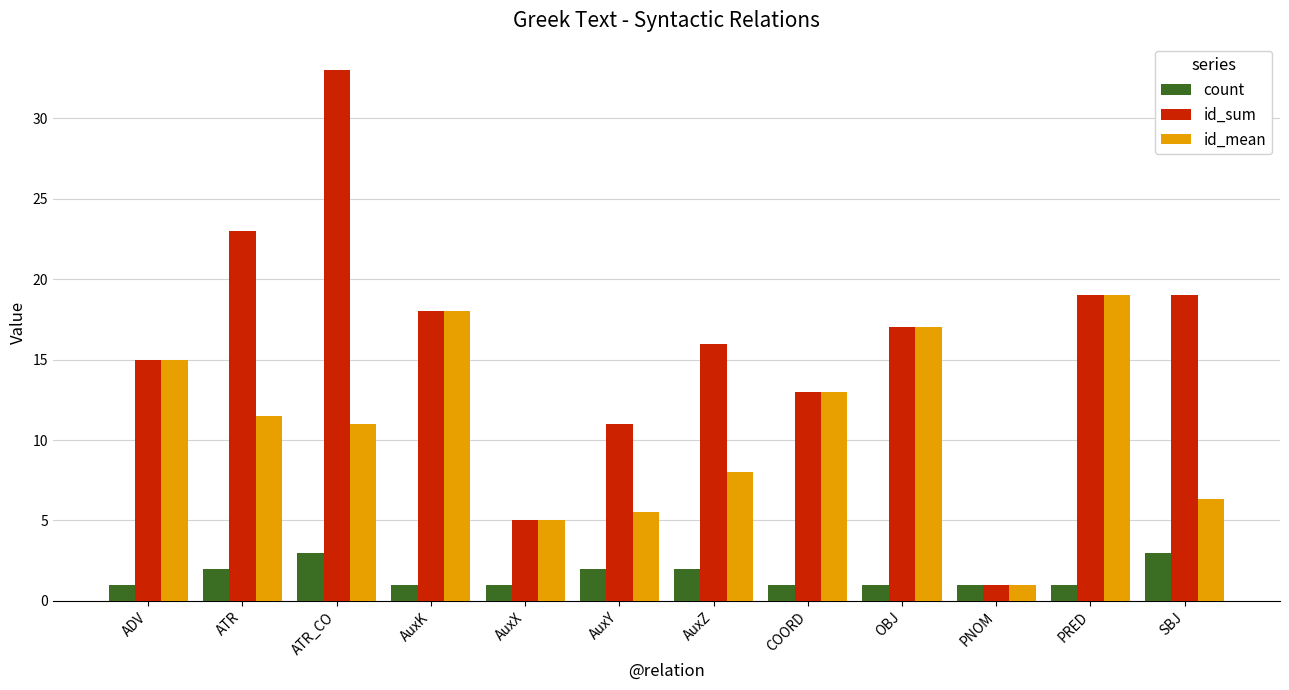

What is the difference between the highest and lowest values at AuxZ?

14.0